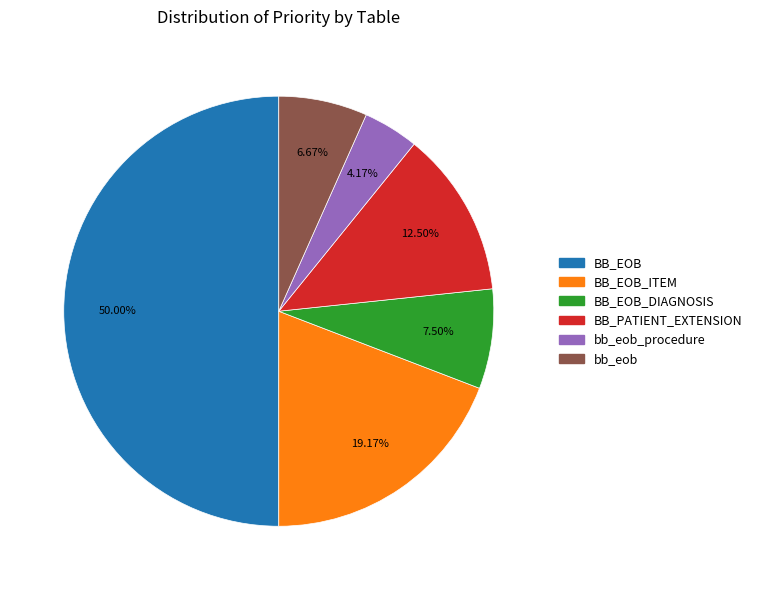

How many segments does this pie chart have?

6